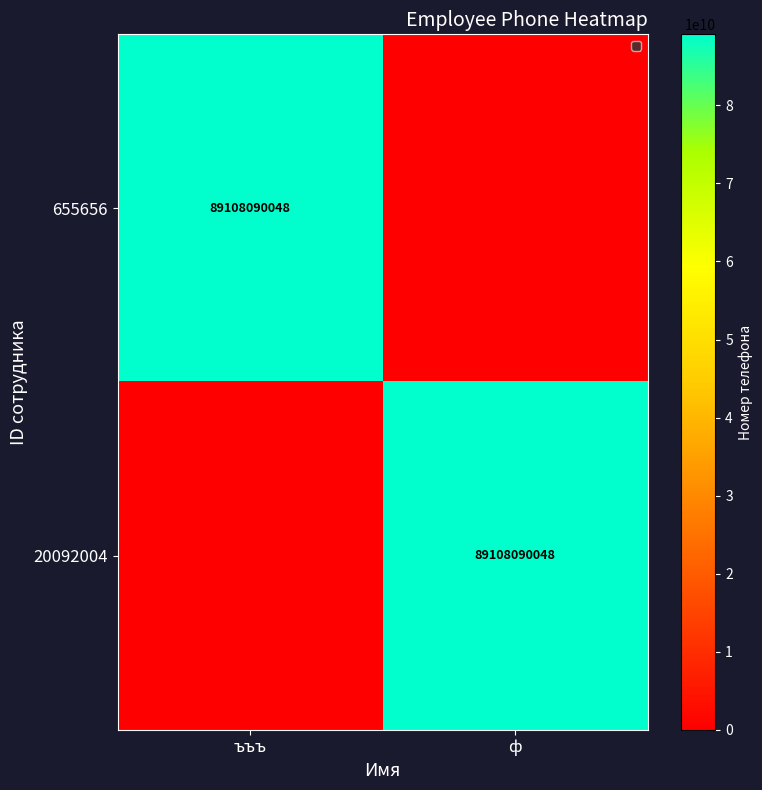

How many series are shown in this chart?

2